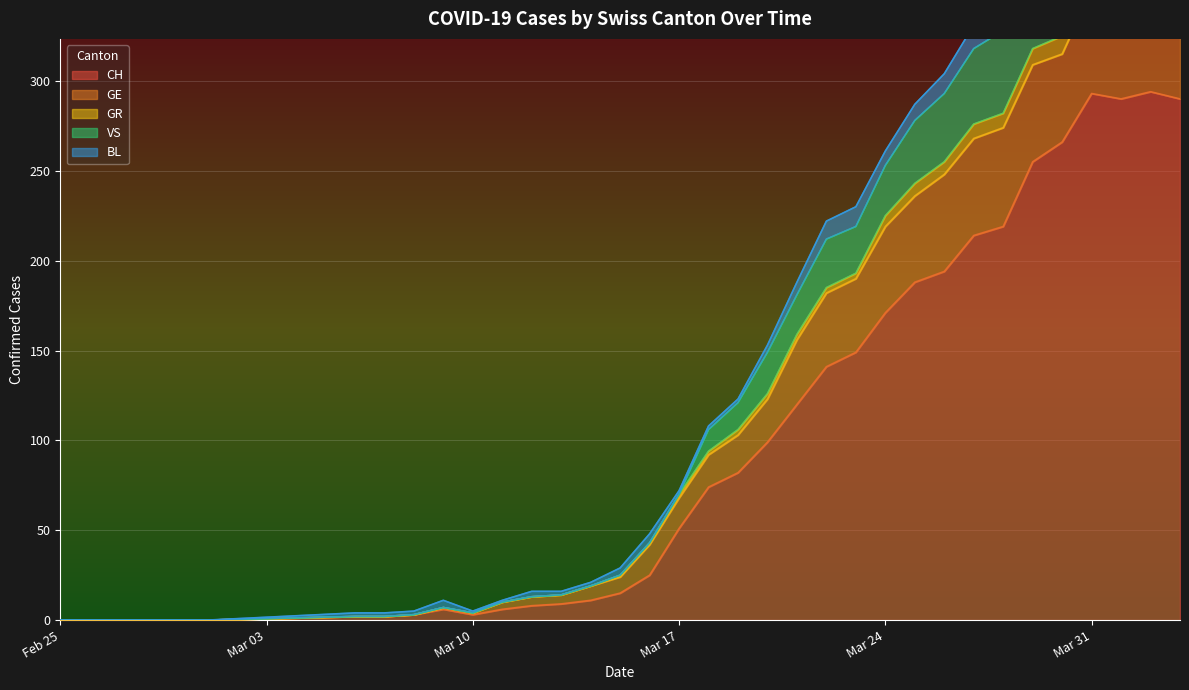

Where is the first local minimum for VS?

Mar 10